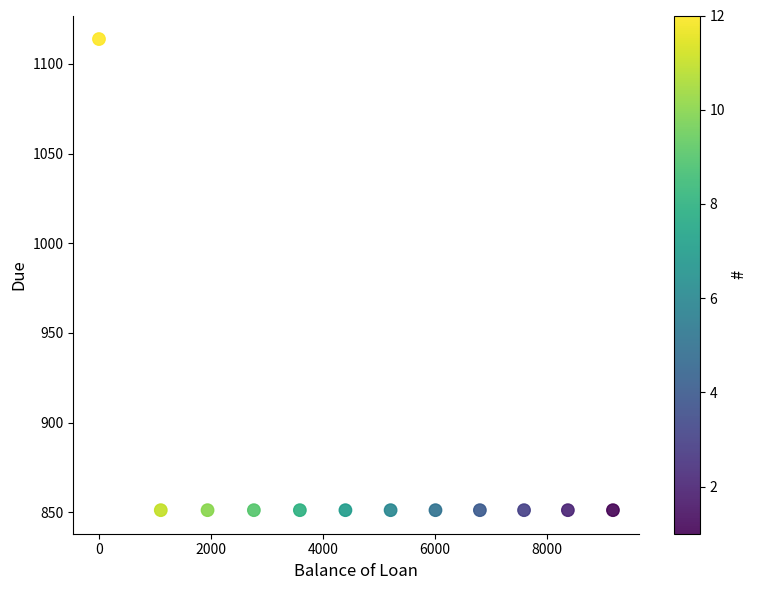

What is the average X value?

4748.8